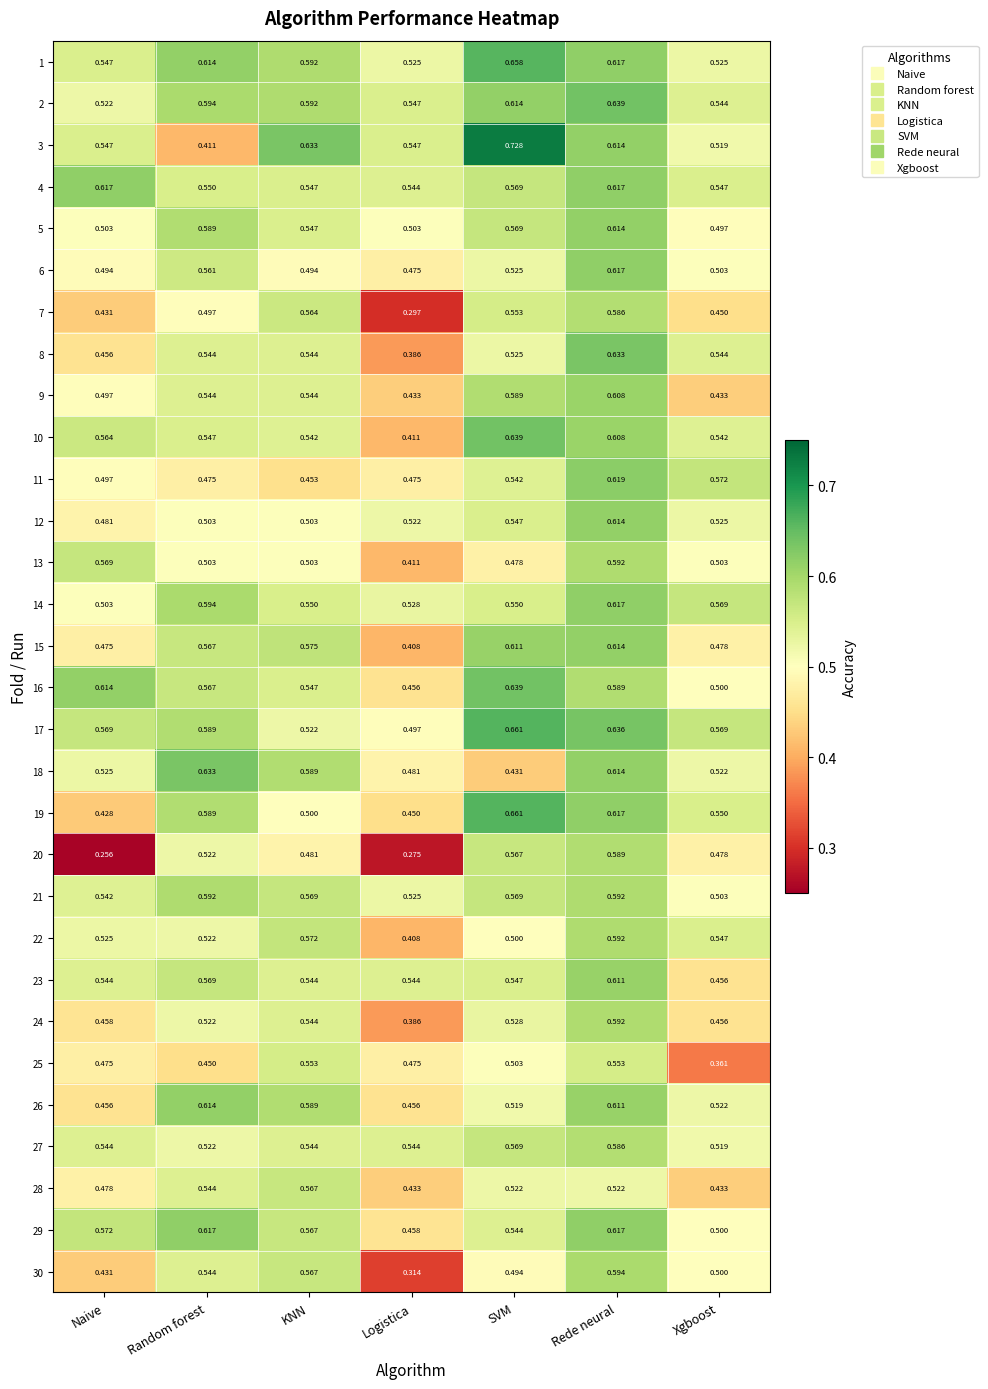

Rank the categories by 15 value from lowest to highest.

Logistica, Naive, Xgboost, Random forest, KNN, SVM, Rede neural